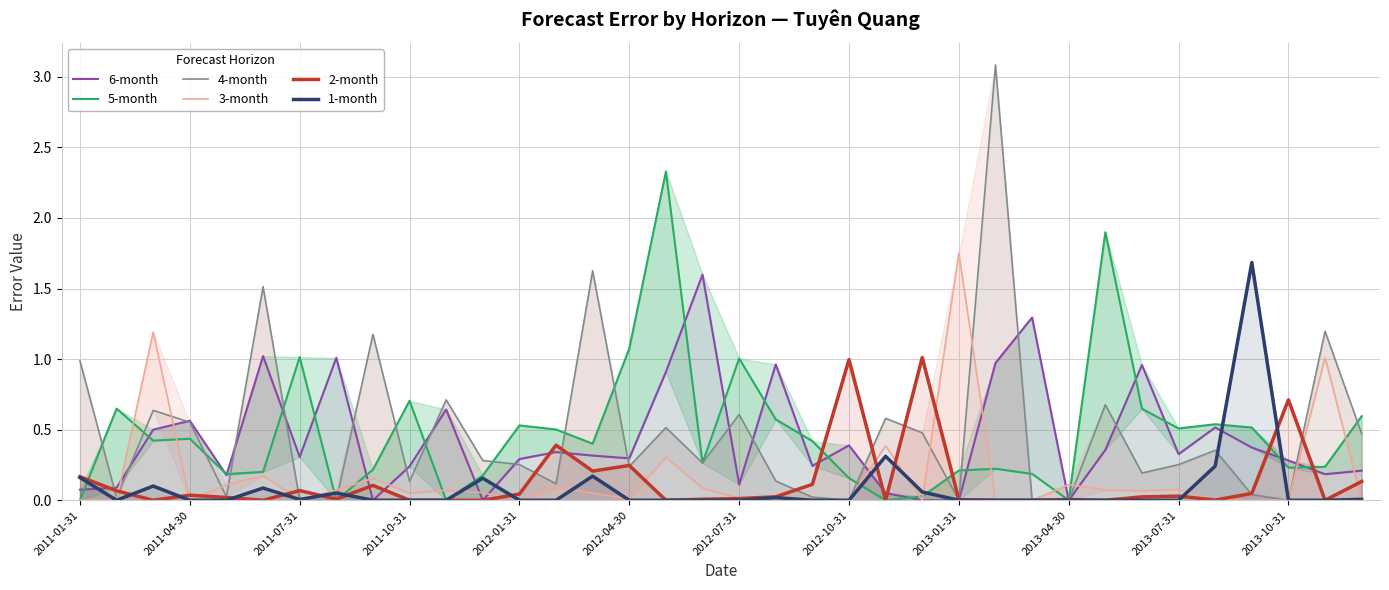

The 1-month series shows 0.0 at 2012-01-31. True or false?

True